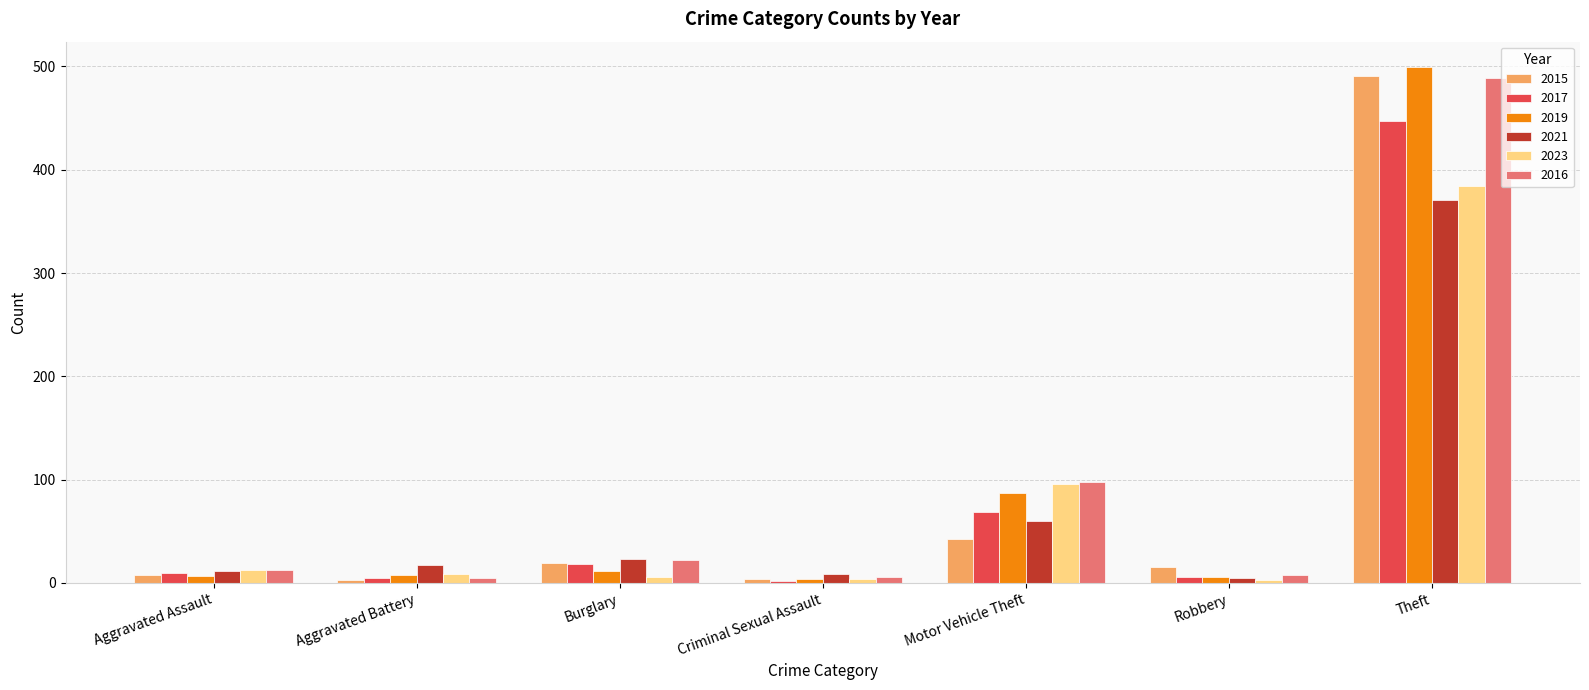

What is the value of the 2023 bar at the 2nd from the left?

9